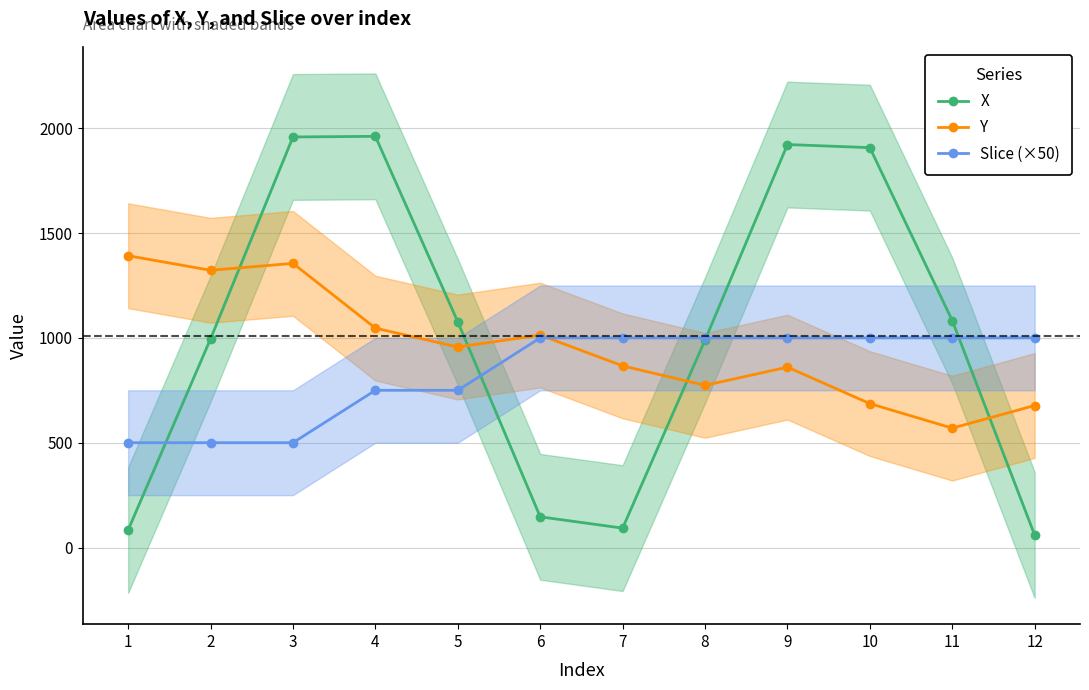

What is the approximate value of Slice (×50) at 5?

750.0